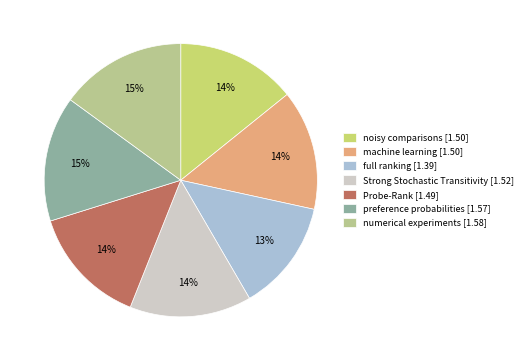

Is there any slice that represents more than half of the pie?

No